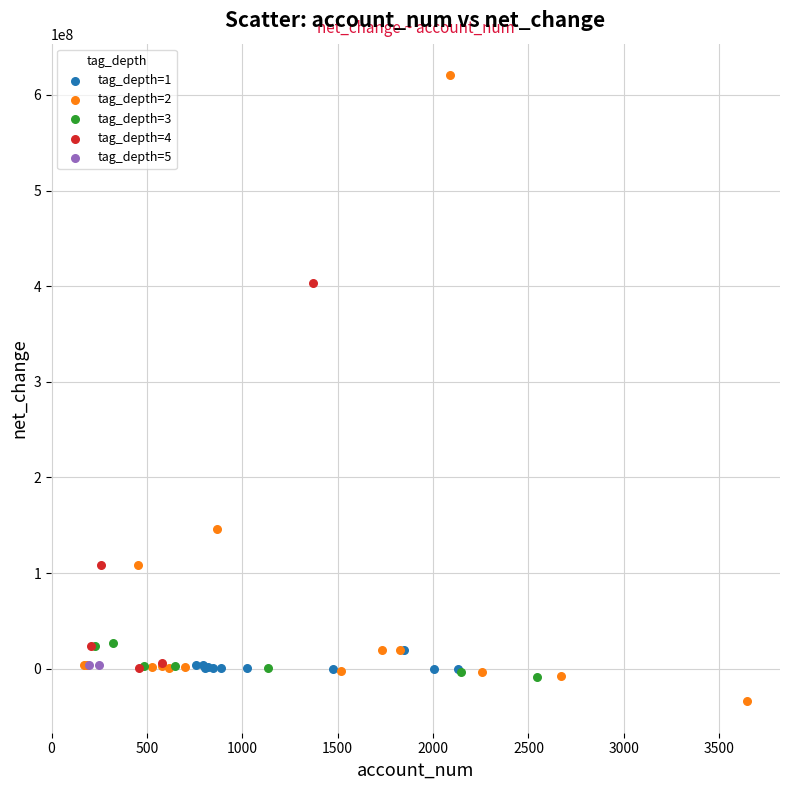

What are all the series names shown in the legend?

tag_depth=1, tag_depth=2, tag_depth=3, tag_depth=4, tag_depth=5